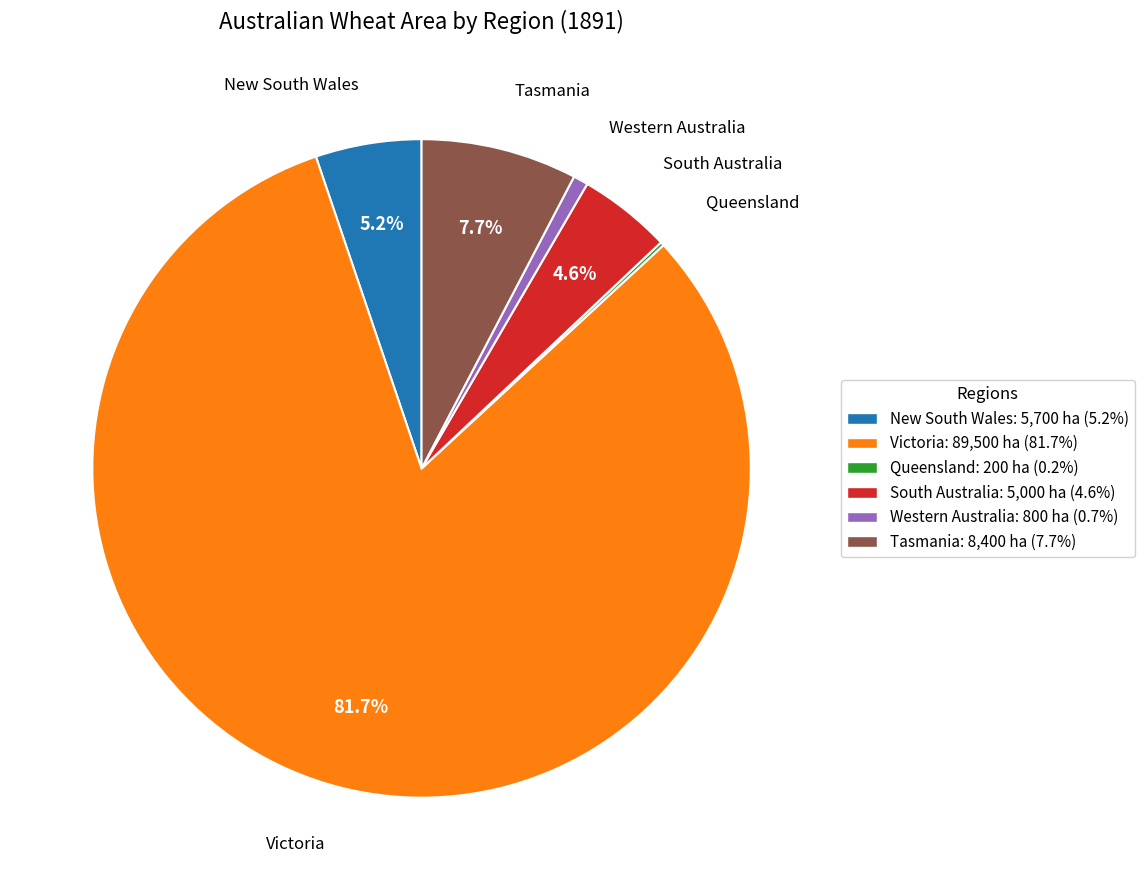

What portion of the pie excludes New South Wales?

94.8%